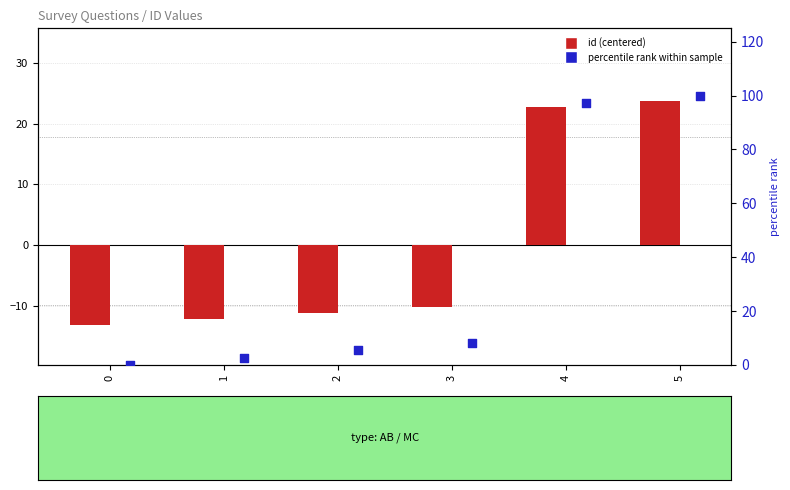

Is the value of id (centered) at 3 greater than the value of percentile rank at 0?

No